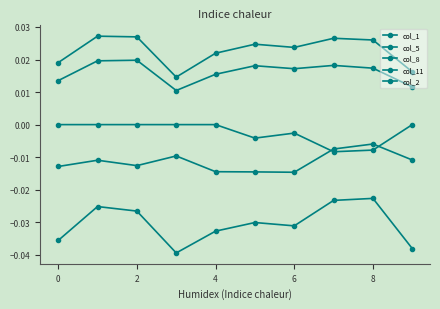

True or false: col_1 and col_2 cross at least once.

False